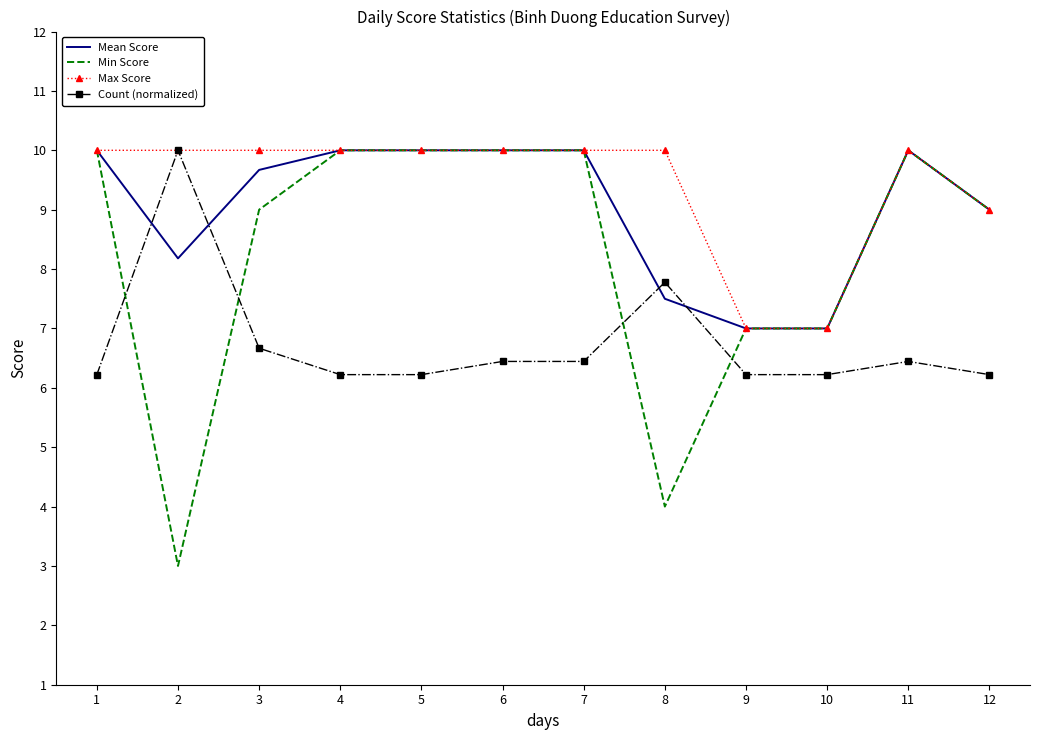

What is the sum of the Count (normalized) values at 4 and 9?

12.4